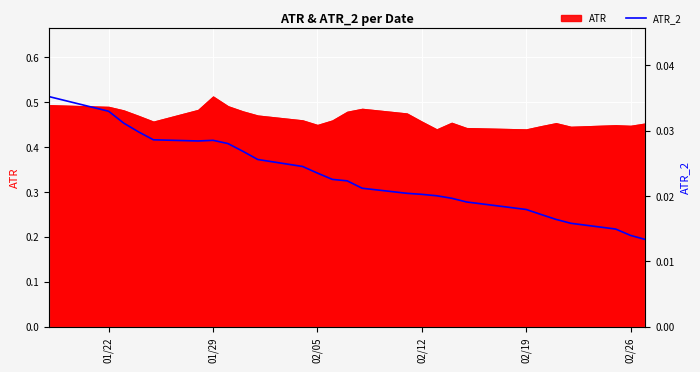

The value at 02/12 is 0.0. True or false?

True